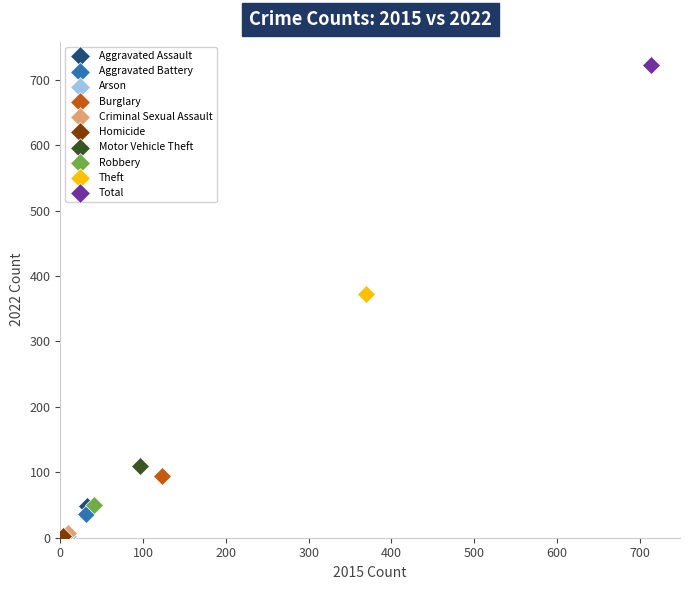

What are all the series names shown in the legend?

Aggravated Assault, Aggravated Battery, Arson, Burglary, Criminal Sexual Assault, Homicide, Motor Vehicle Theft, Robbery, Theft, Total